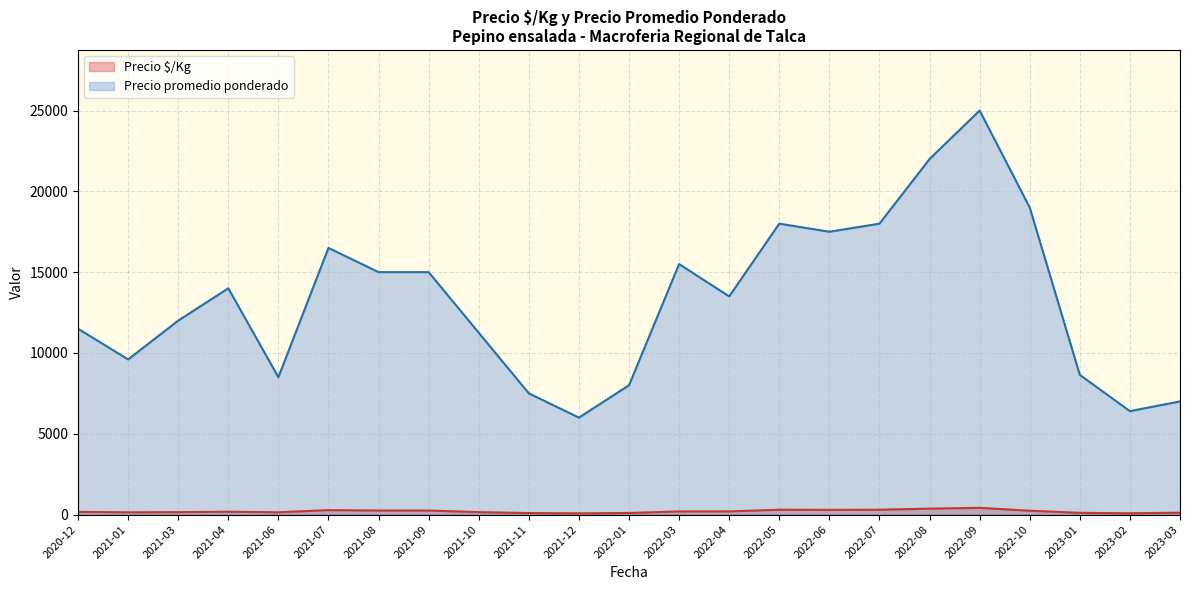

True or false: Precio promedio ponderado and Precio $/Kg cross at least once.

False